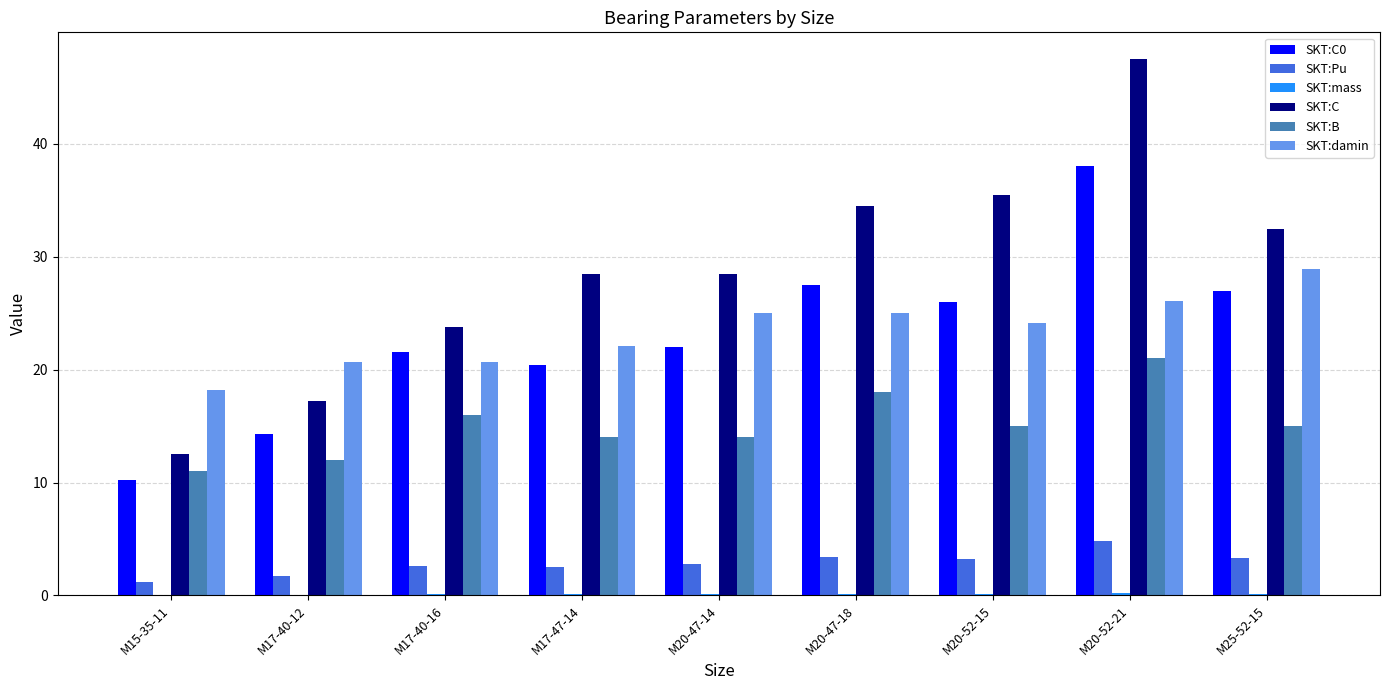

Between M20-47-14 and M20-52-15, which series saw the biggest shift?

SKT:C